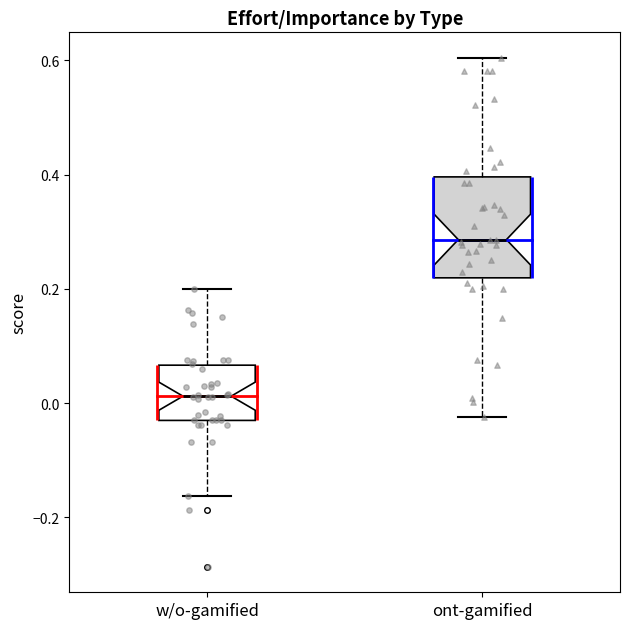

Which box's median line is the lowest?

w/o-gamified